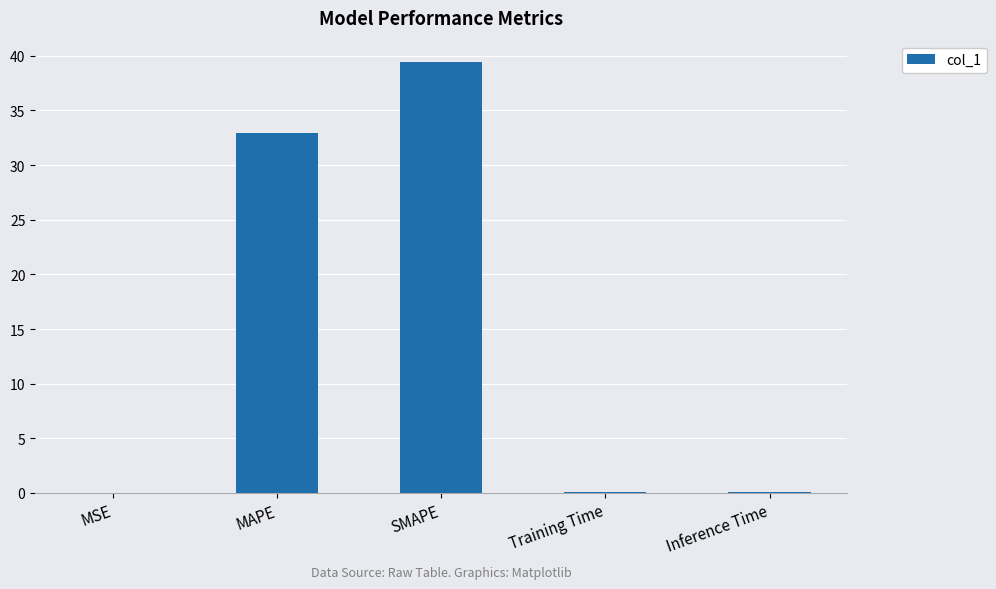

Are the bars horizontal?

No